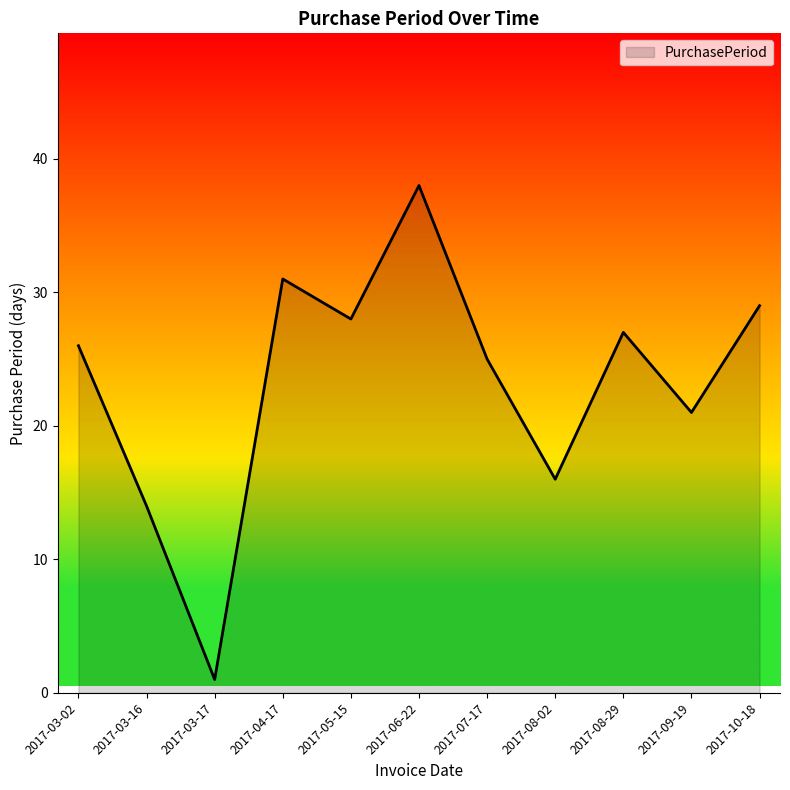

Rank the categories by value from highest to lowest.

2017-06-22, 2017-04-17, 2017-10-18, 2017-05-15, 2017-08-29, 2017-03-02, 2017-07-17, 2017-09-19, 2017-08-02, 2017-03-16, 2017-03-17